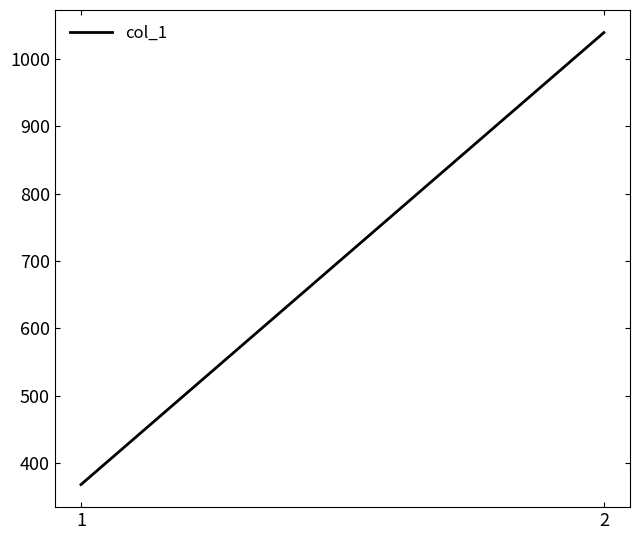

What is the maximum value shown in the chart?

1039